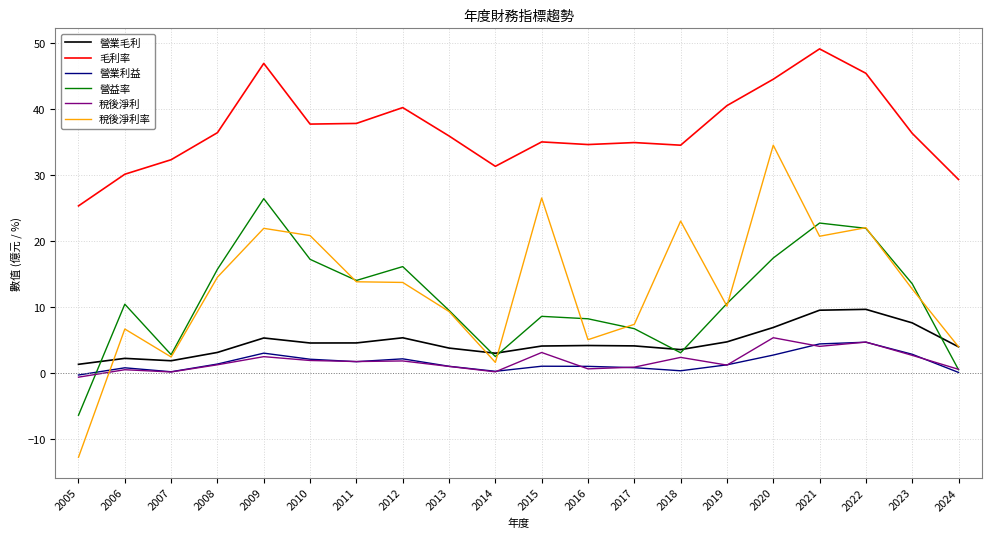

True or false: 營業利益 and 營業毛利 cross at least once.

False